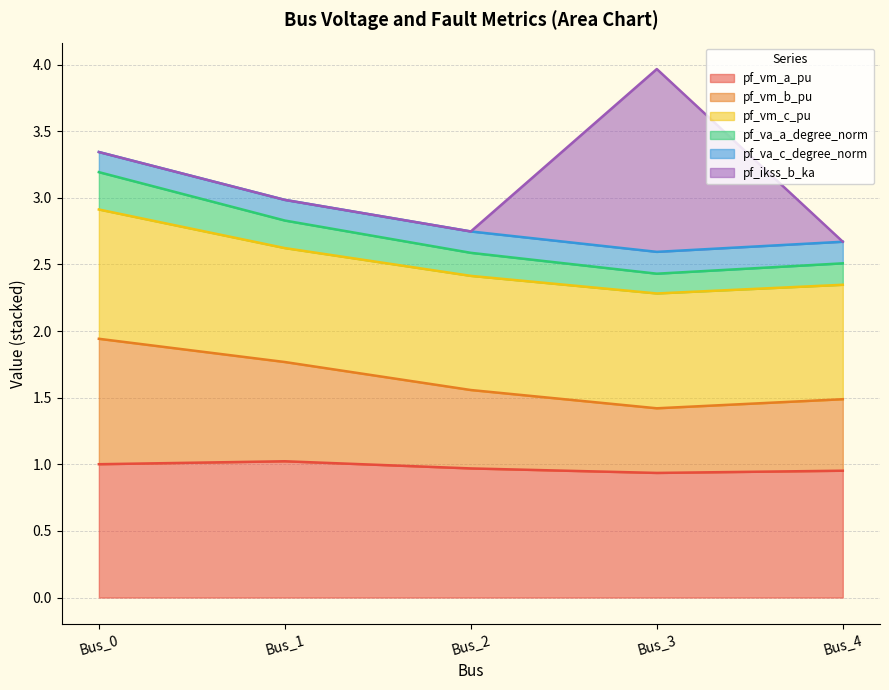

What is the total value across all series at Bus_1?

3.0